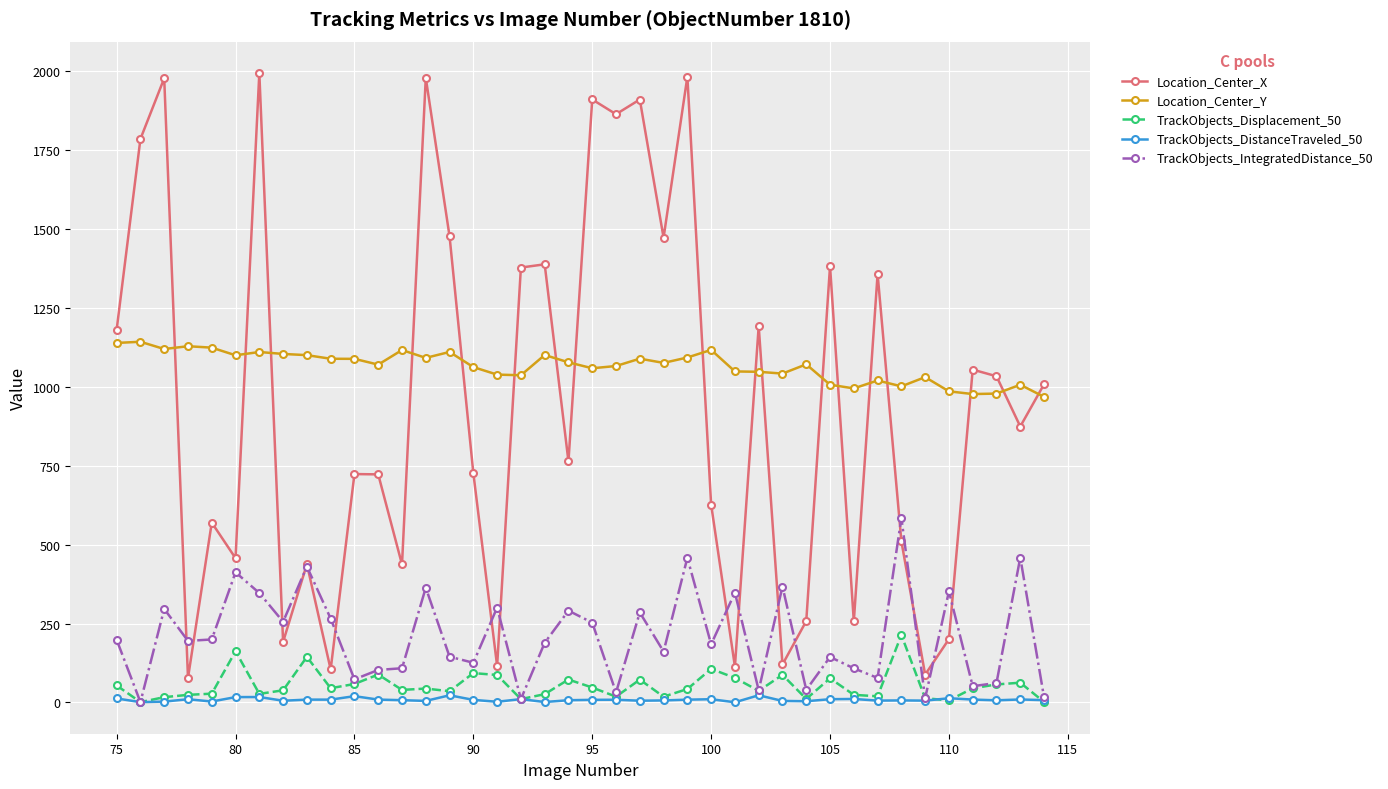

How many interior local valleys does the Location_Center_X series have?

14